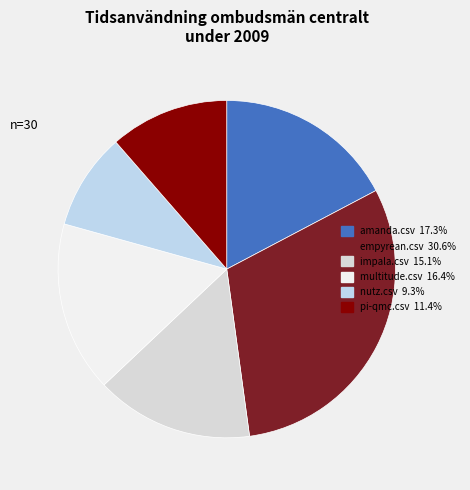

What is the largest slice in the pie chart?

empyrean.csv